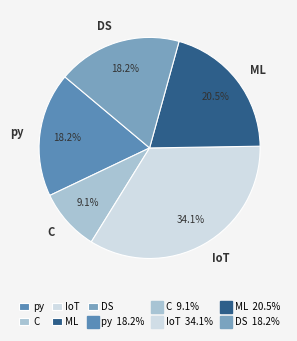

Which slice is the largest?

IoT